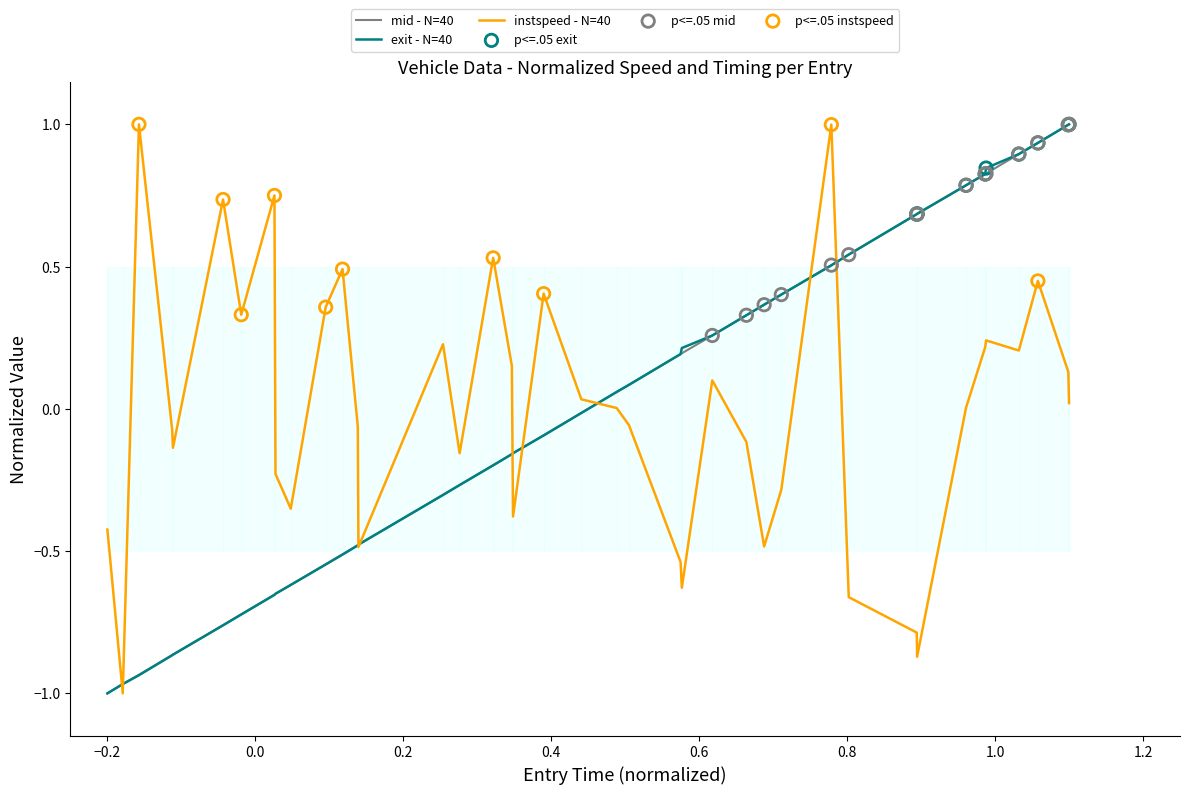

Which series has the largest total across all categories?

instspeed